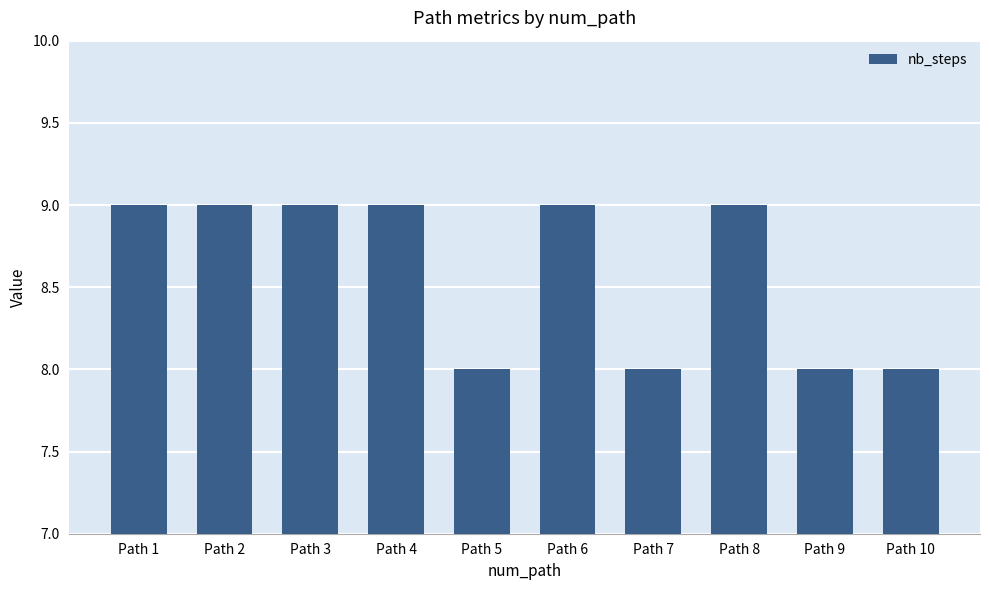

What is the ratio of the value at Path 9 to the value at Path 1?

0.9